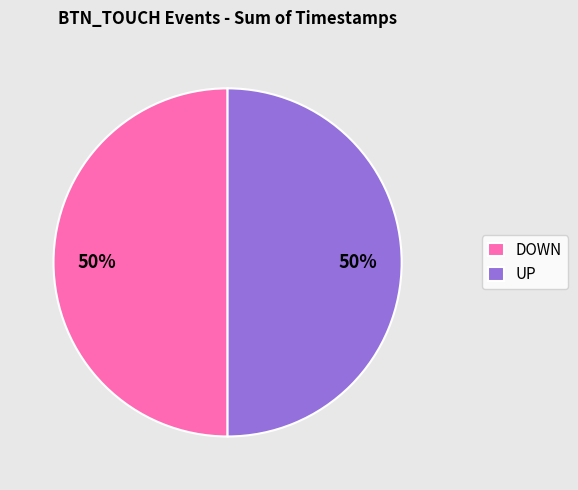

To the nearest percent, what percentage of the pie is DOWN?

50%